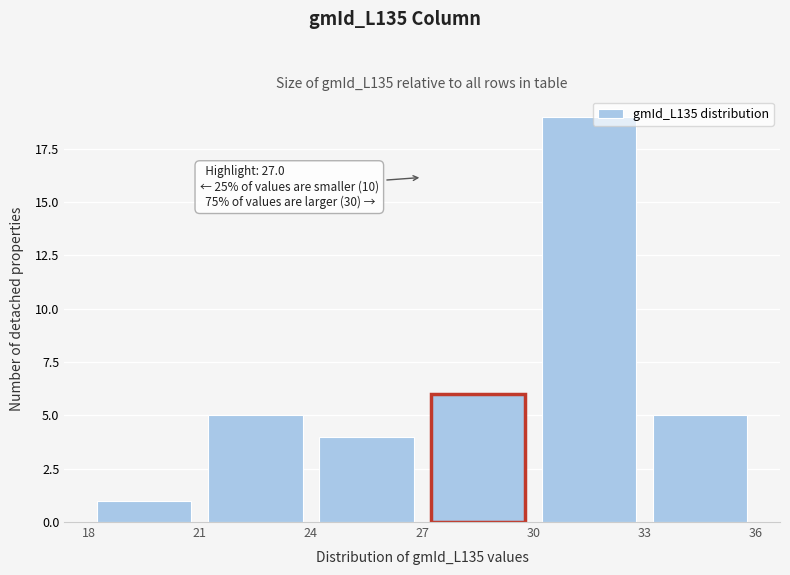

Which range on the x-axis has the tallest bar?

30 to 33